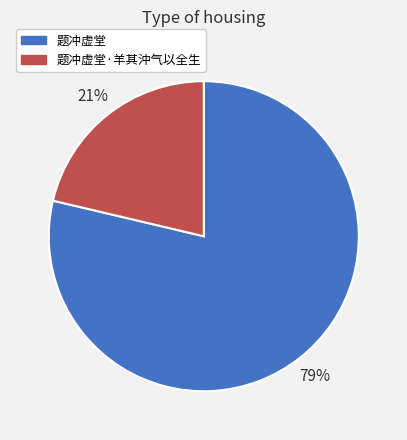

Rank the categories by value from highest to lowest.

题冲虚堂, 题冲虚堂·羊其沖气以全生